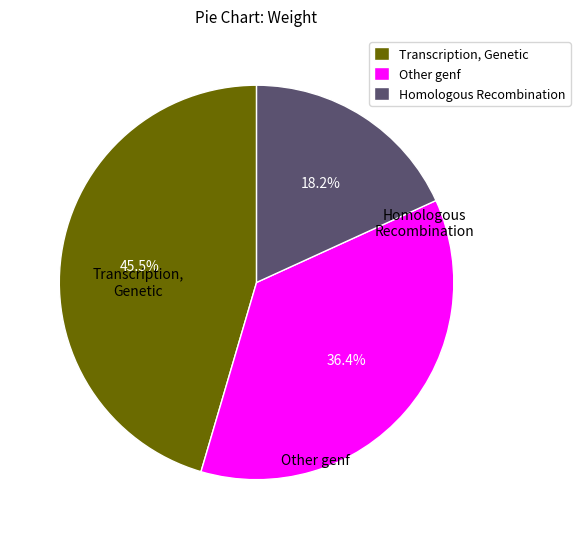

Does any single category account for the majority?

No